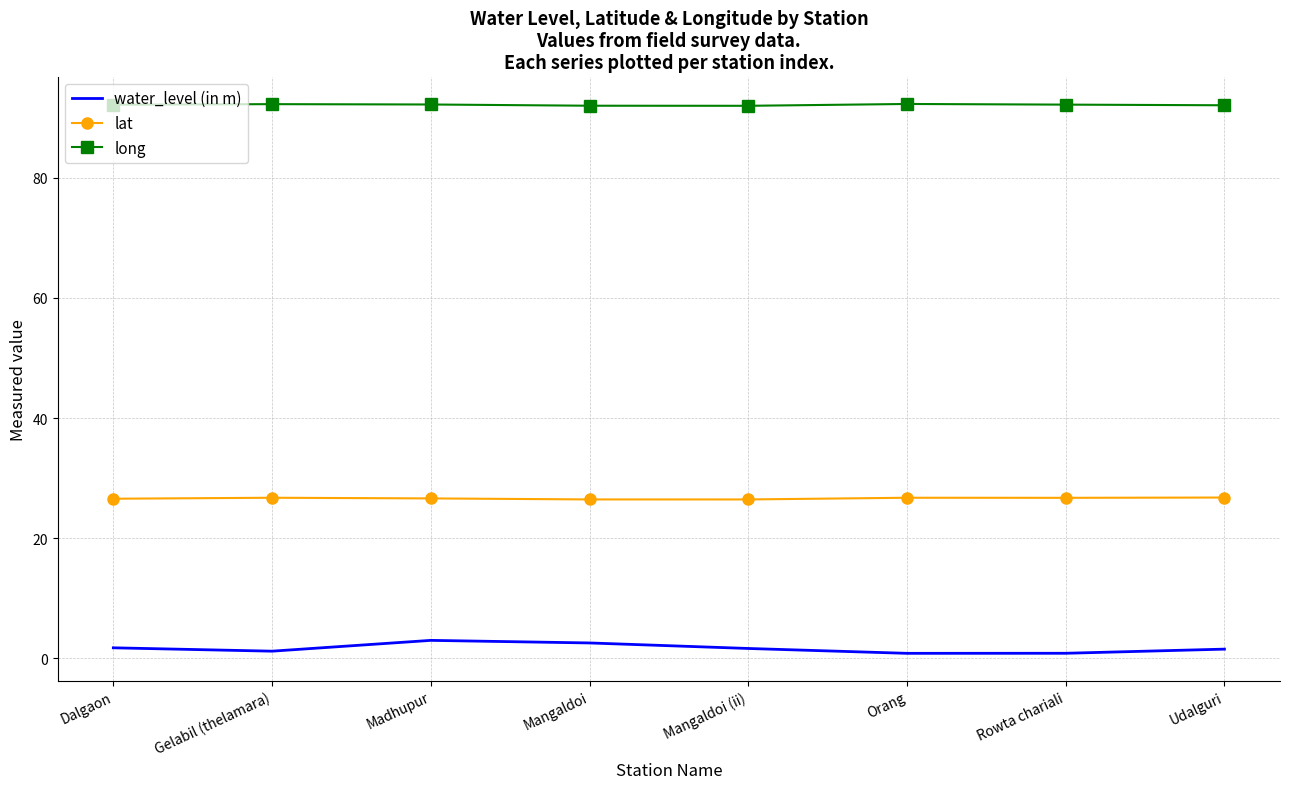

Which series has the largest range (max minus min)?

water_level (in m)